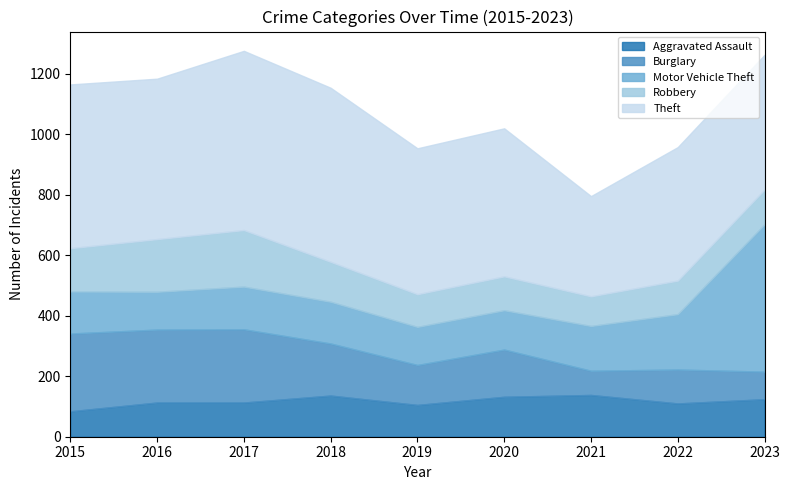

What is the maximum value for Burglary?

257